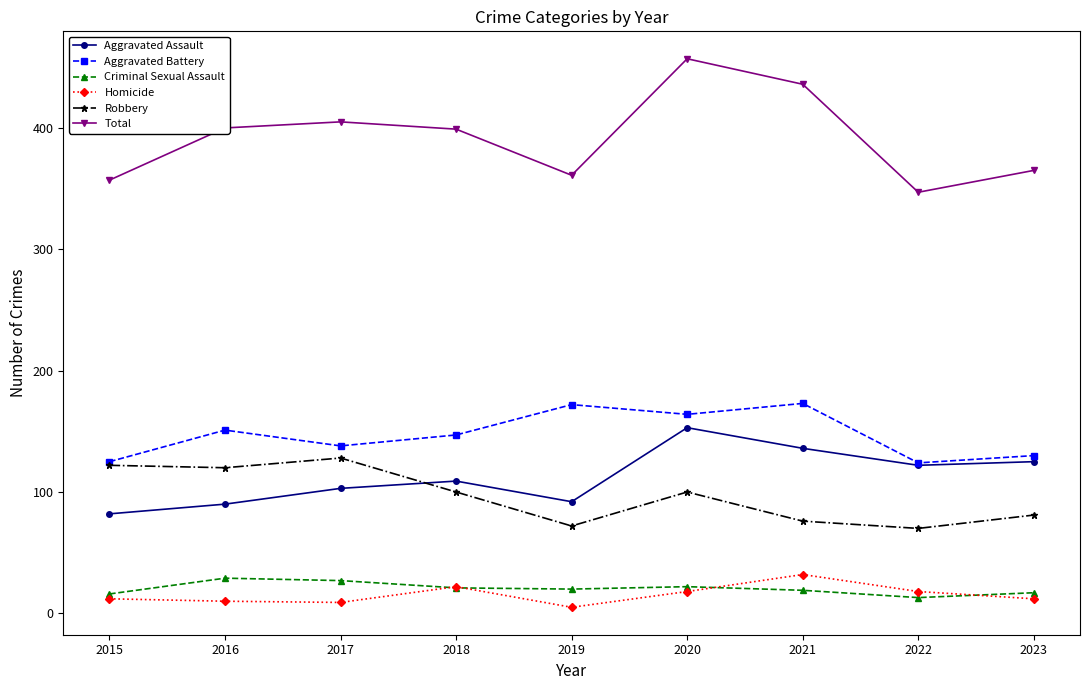

What is the difference between the highest and lowest values at 2018?

378